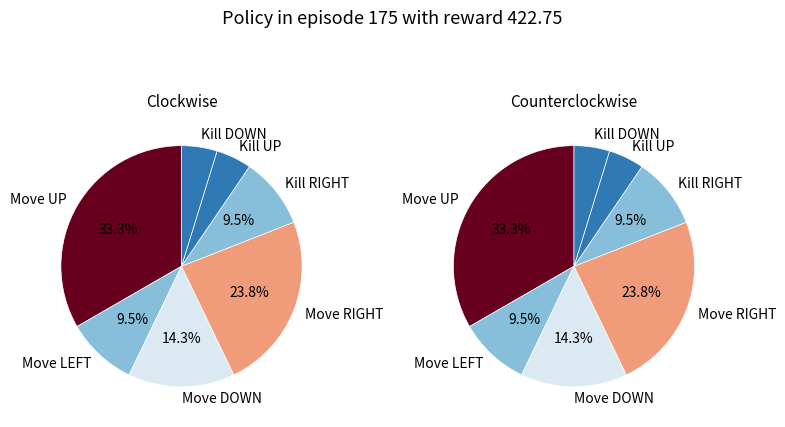

To the nearest percent, what percentage of the pie is Kill DOWN?

5%